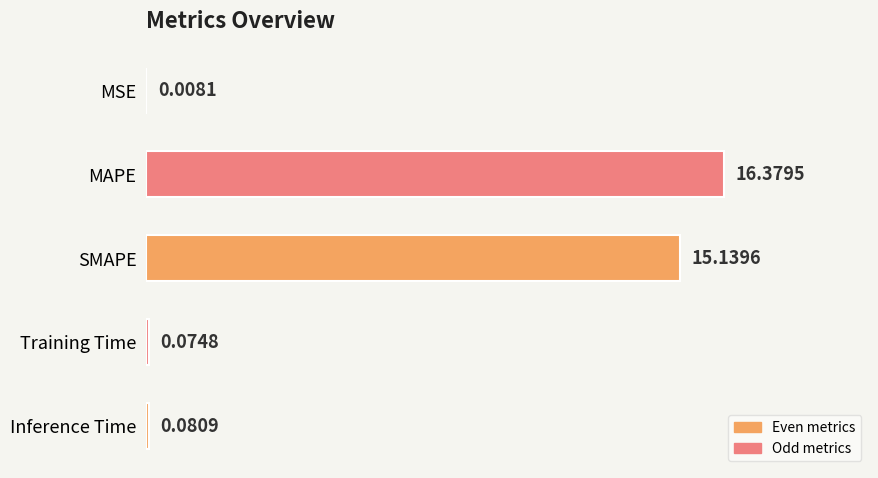

What is the sum of the values at Inference Time and SMAPE?

15.2